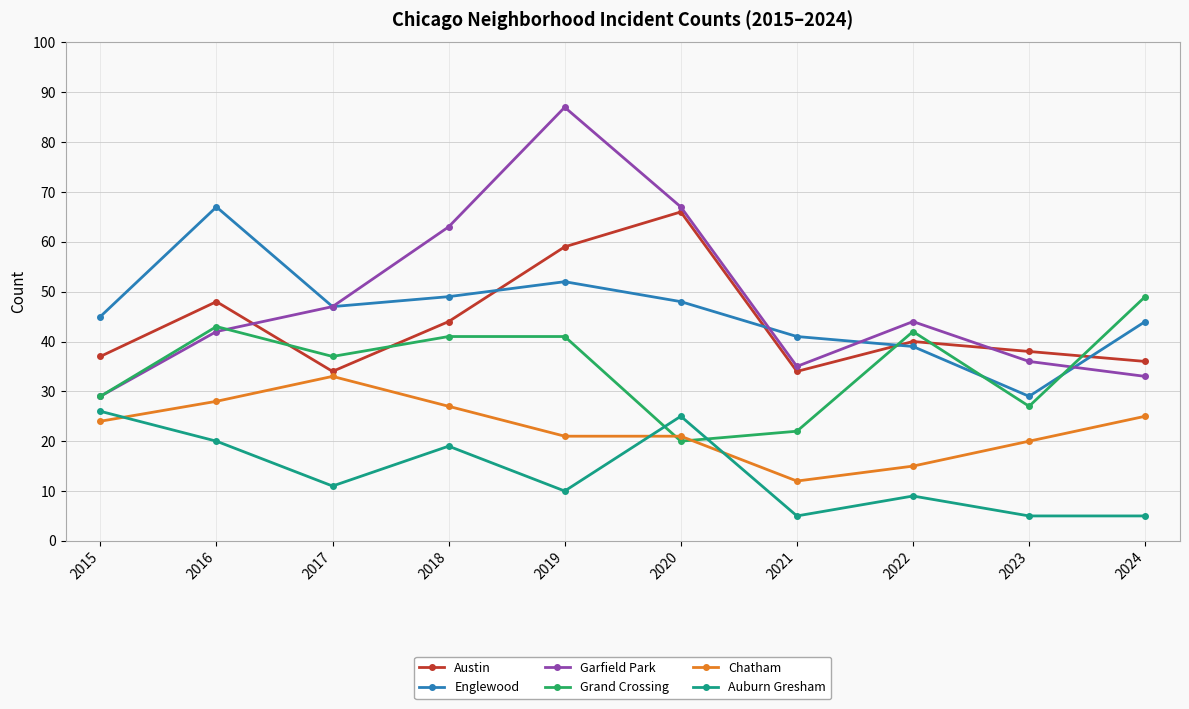

What is the value of the Austin point at the 8th from the left?

40